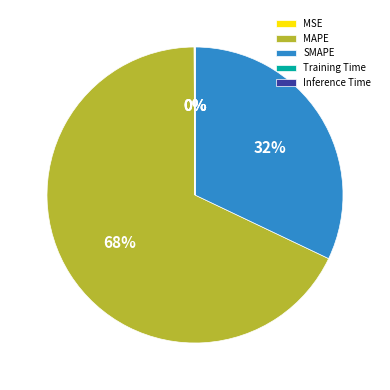

What is the ratio of the value at MAPE to the value at SMAPE?

2.1